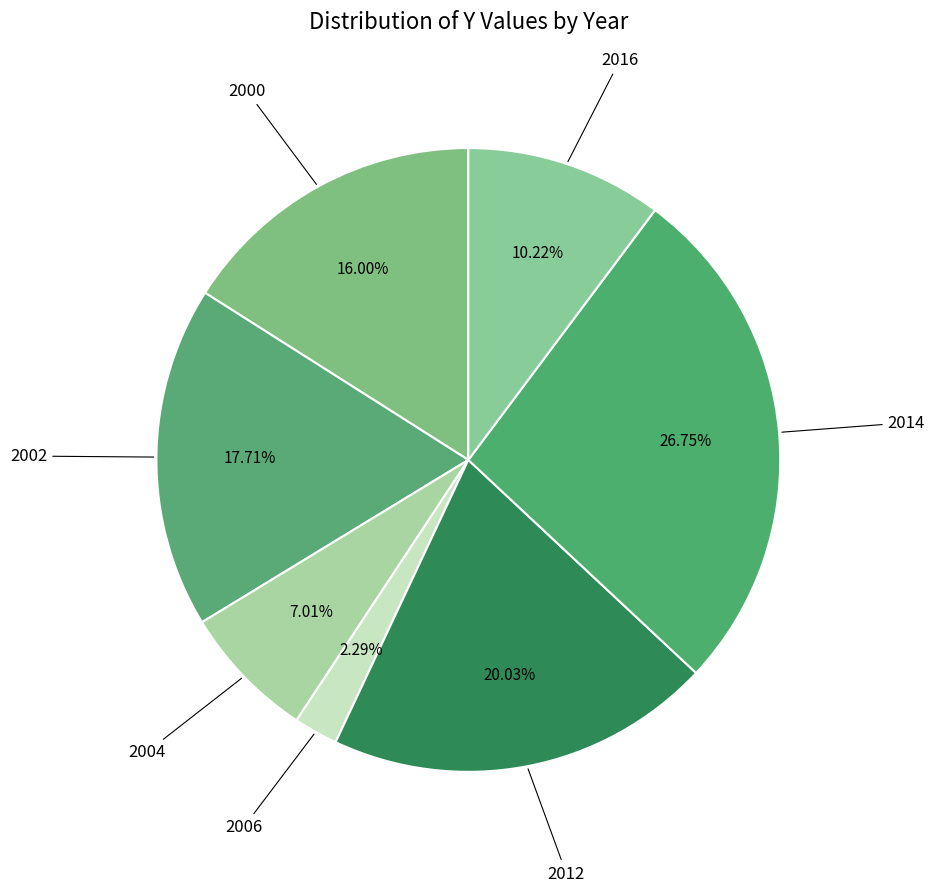

How many segments does this pie chart have?

7